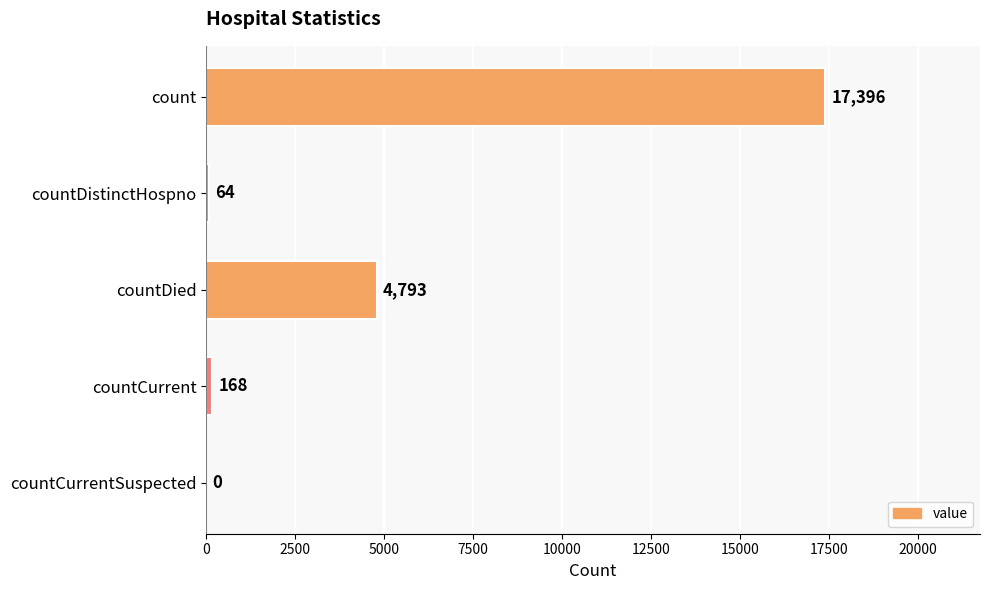

Which category has the highest value across all series?

count